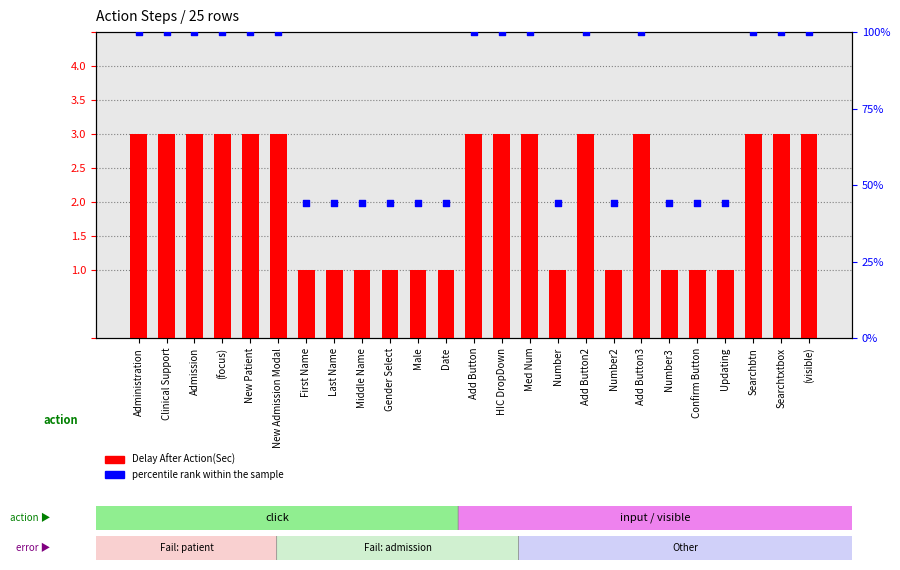

Which series has the widest spread of Y values?

percentile rank within the sample